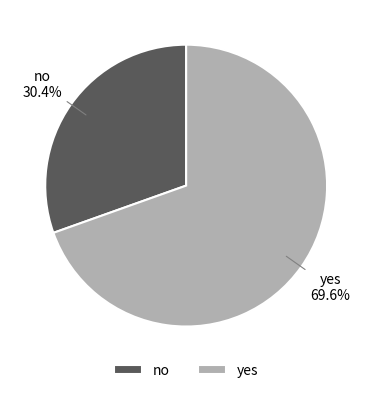

Which category has the biggest portion of the pie?

yes